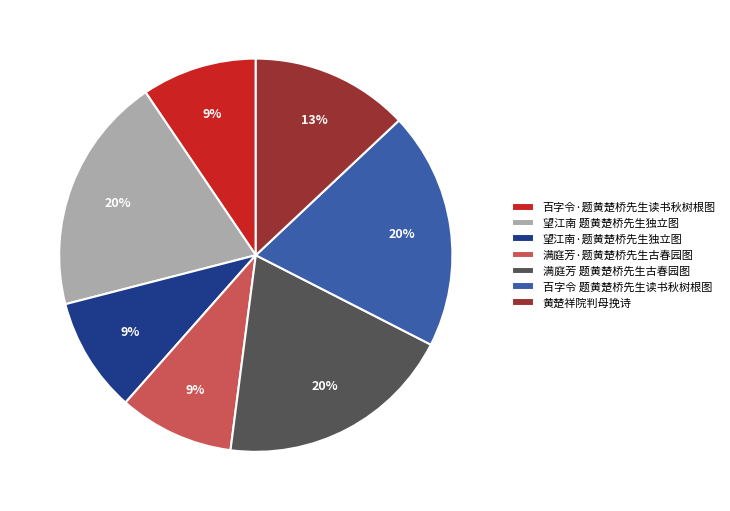

Is there a majority slice in this chart?

No